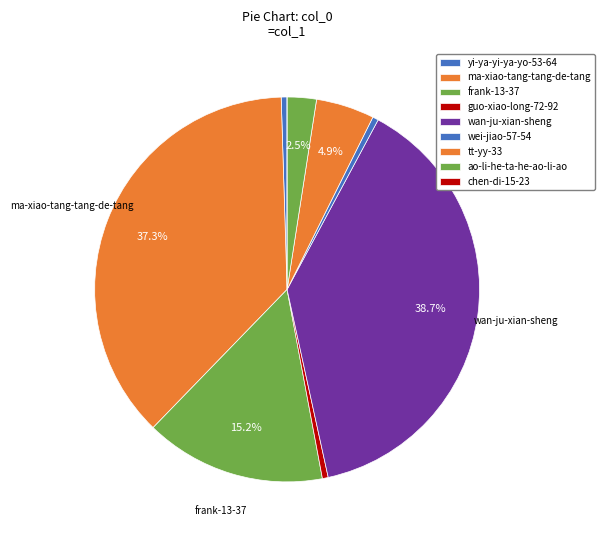

To the nearest percent, what is the difference between the largest and smallest slice percentages?

39%